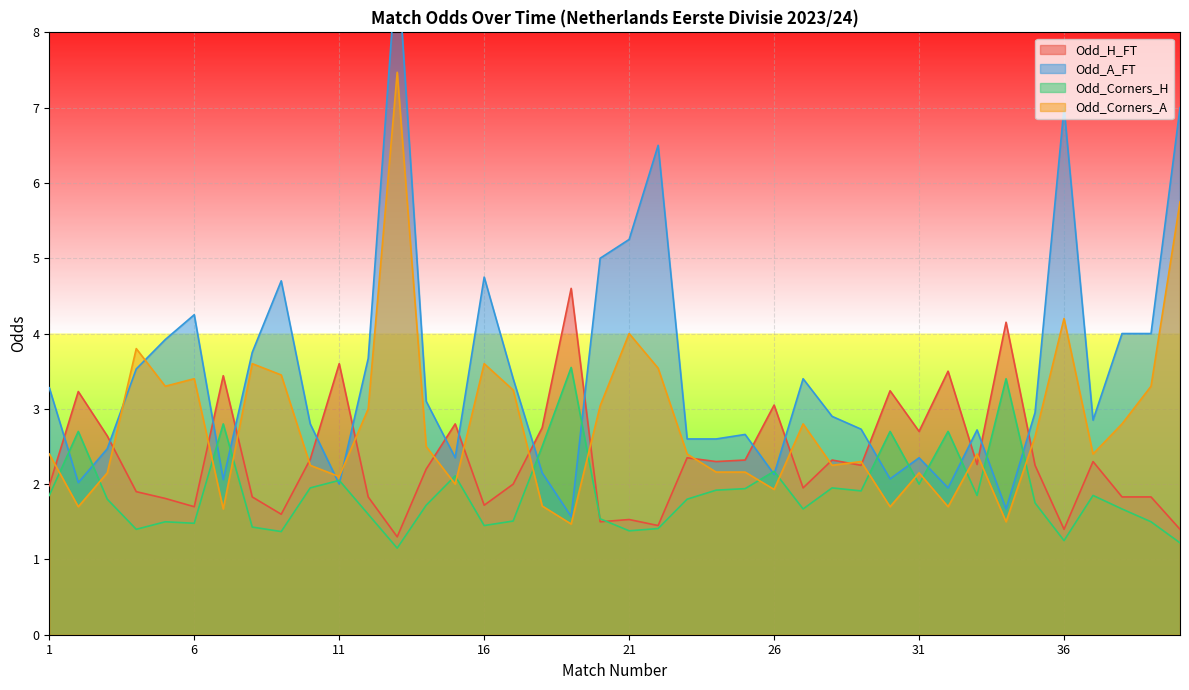

Which has a higher value, 16 or 28?

28